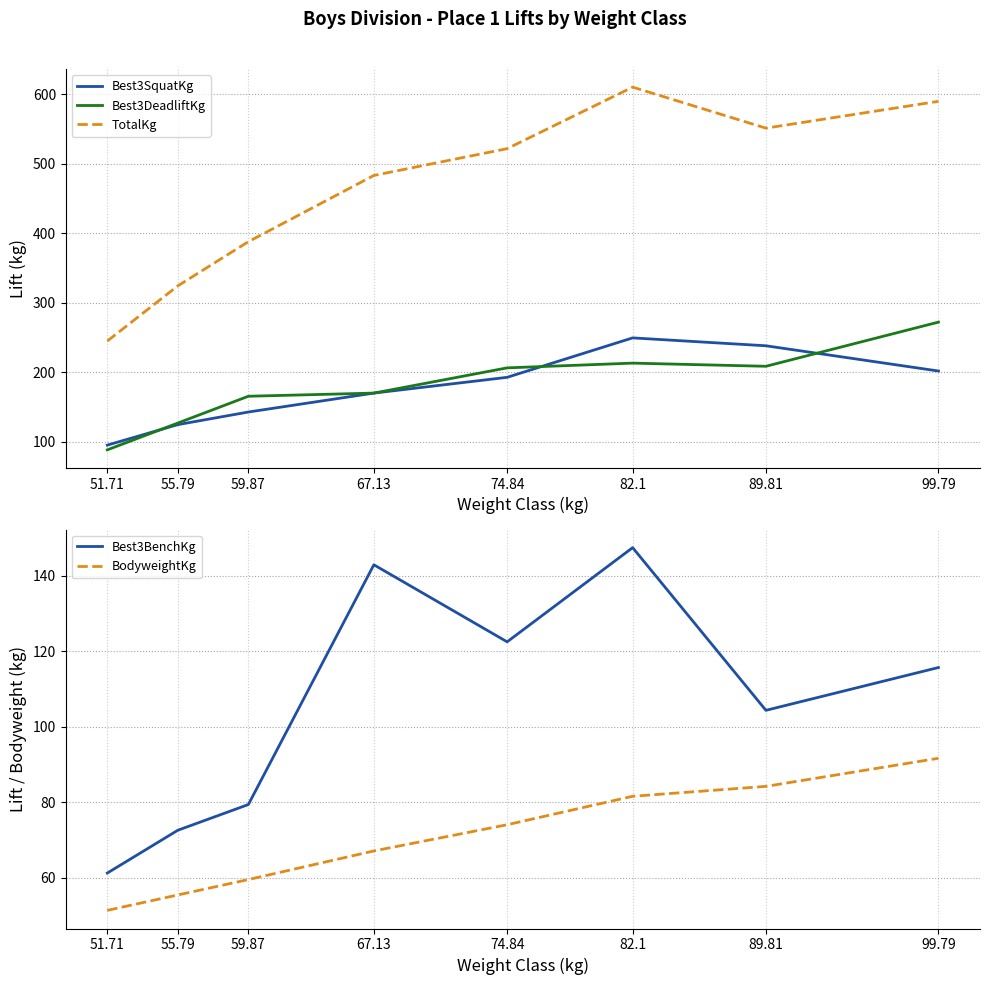

How many data points does each series have?

8